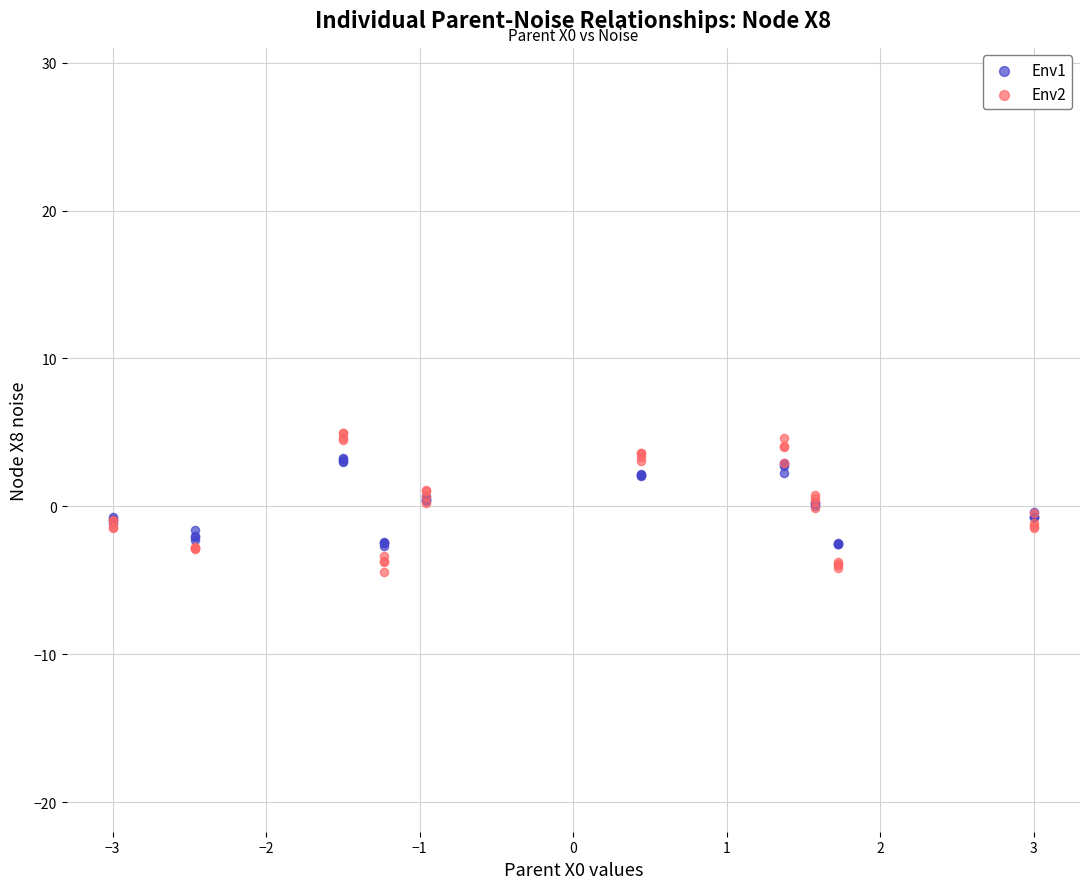

Which series contains the highest Y value?

Env2